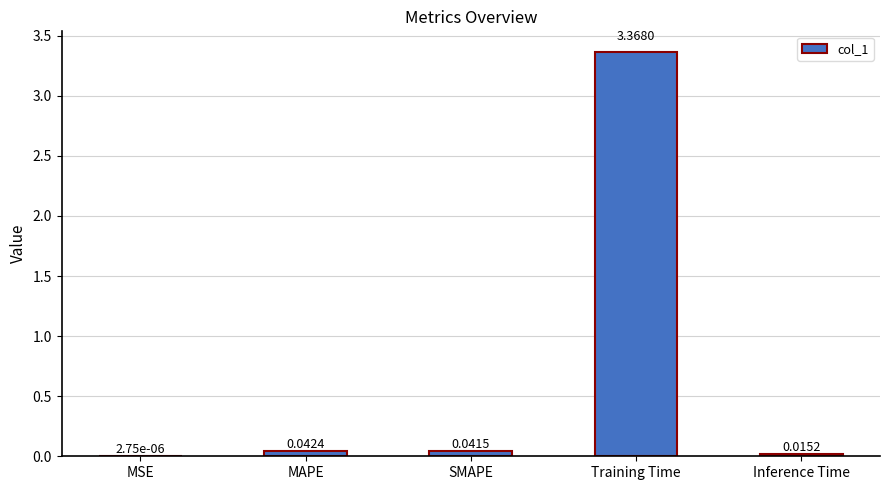

Where is the data nearest to the value 1?

MAPE